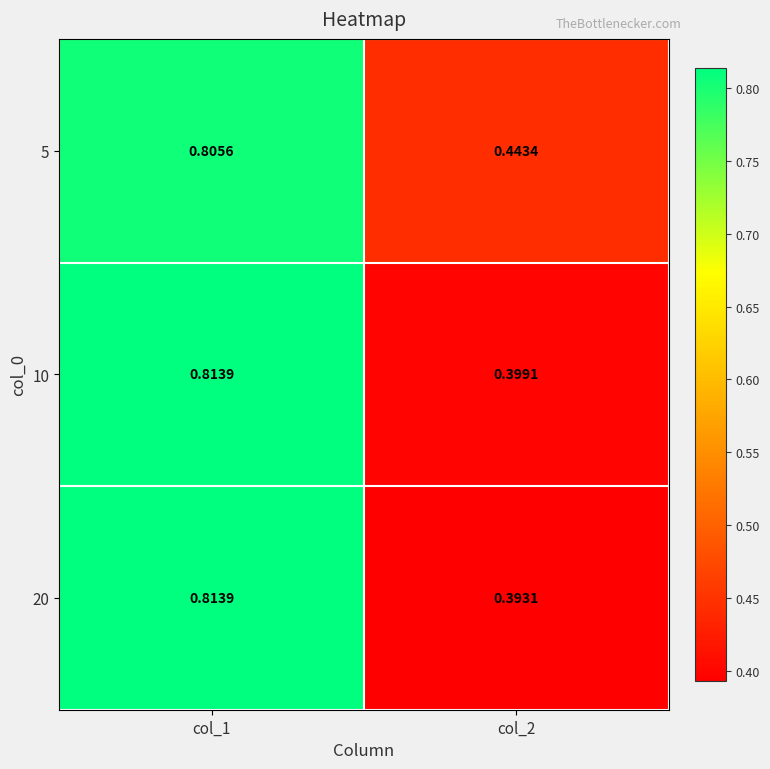

Is the value of 10 at col_1 greater than the value of 5 at col_2?

Yes